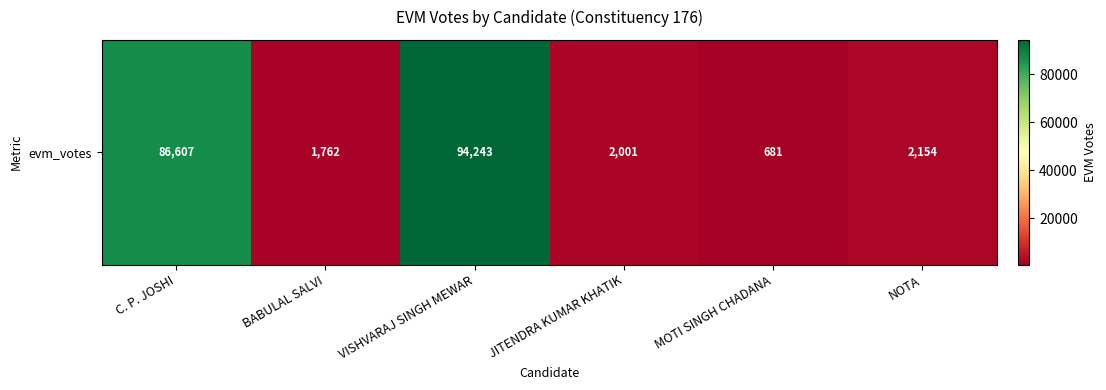

Count the number of values greater than 2154.

2